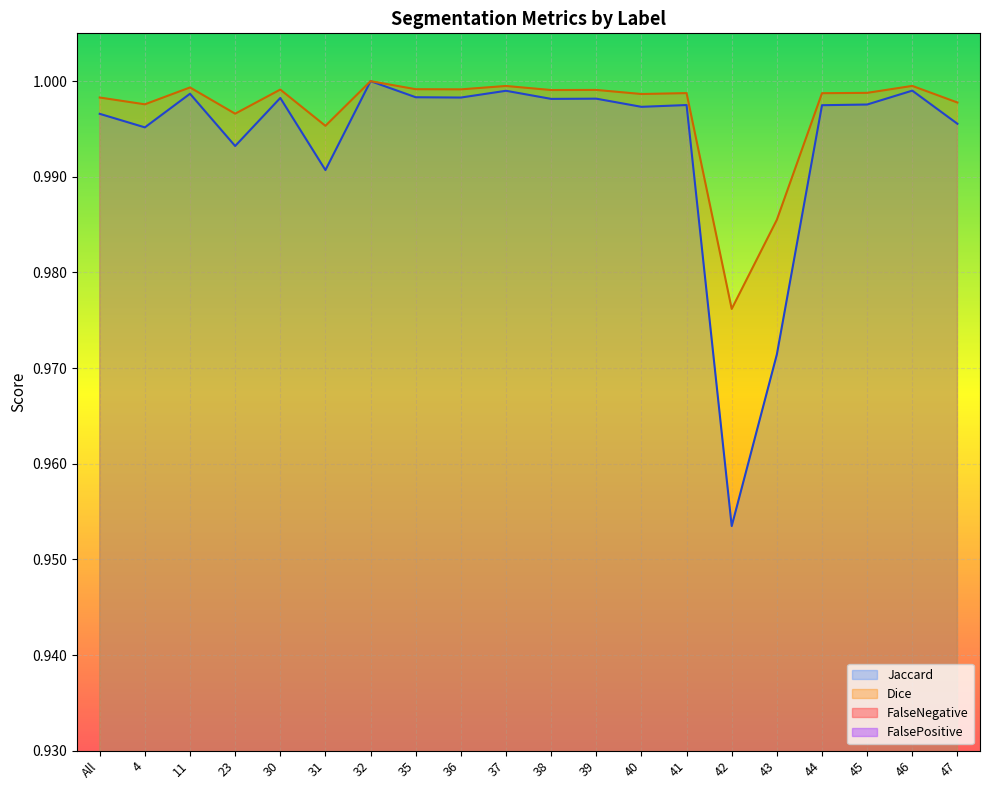

True or false: Jaccard and FalsePositive cross at least once.

False